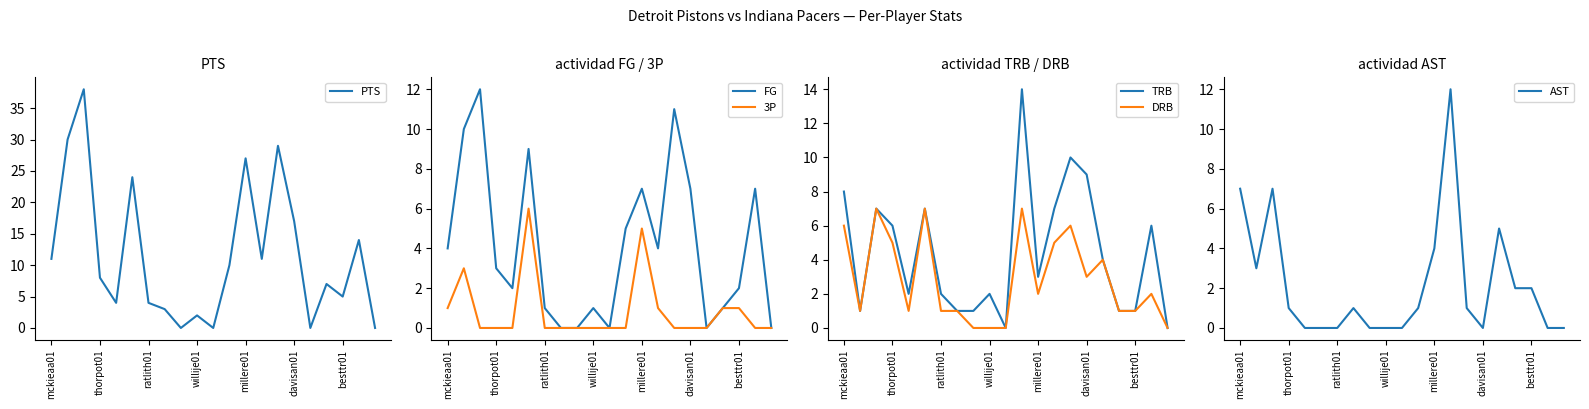

In TRB, how many points are lower than both neighbors (excluding endpoints)?

4